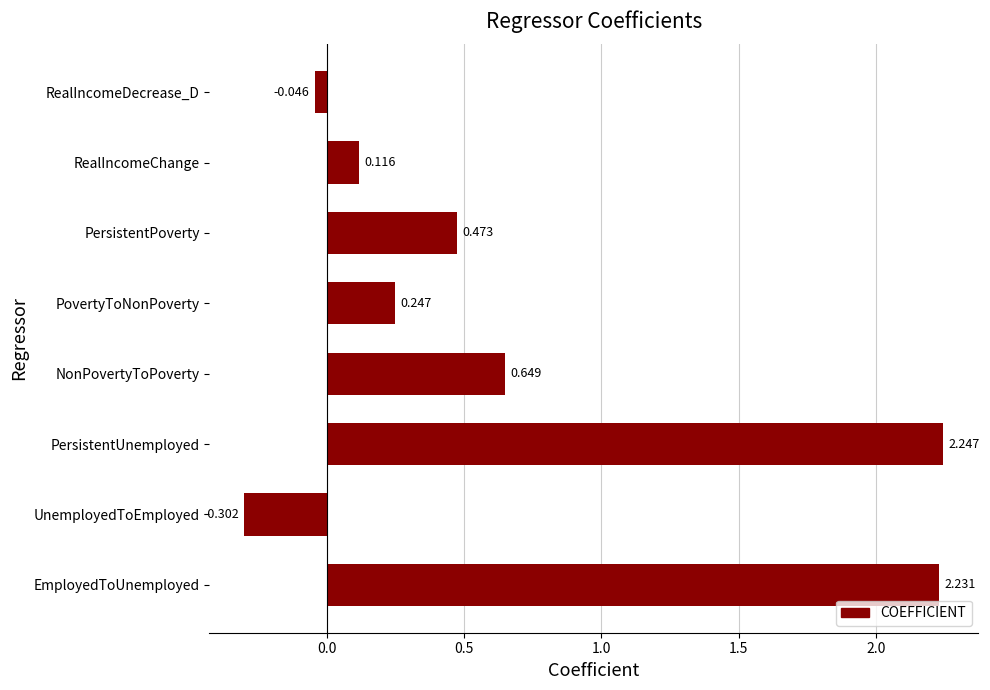

Which has a higher value, UnemployedToEmployed or RealIncomeChange?

RealIncomeChange